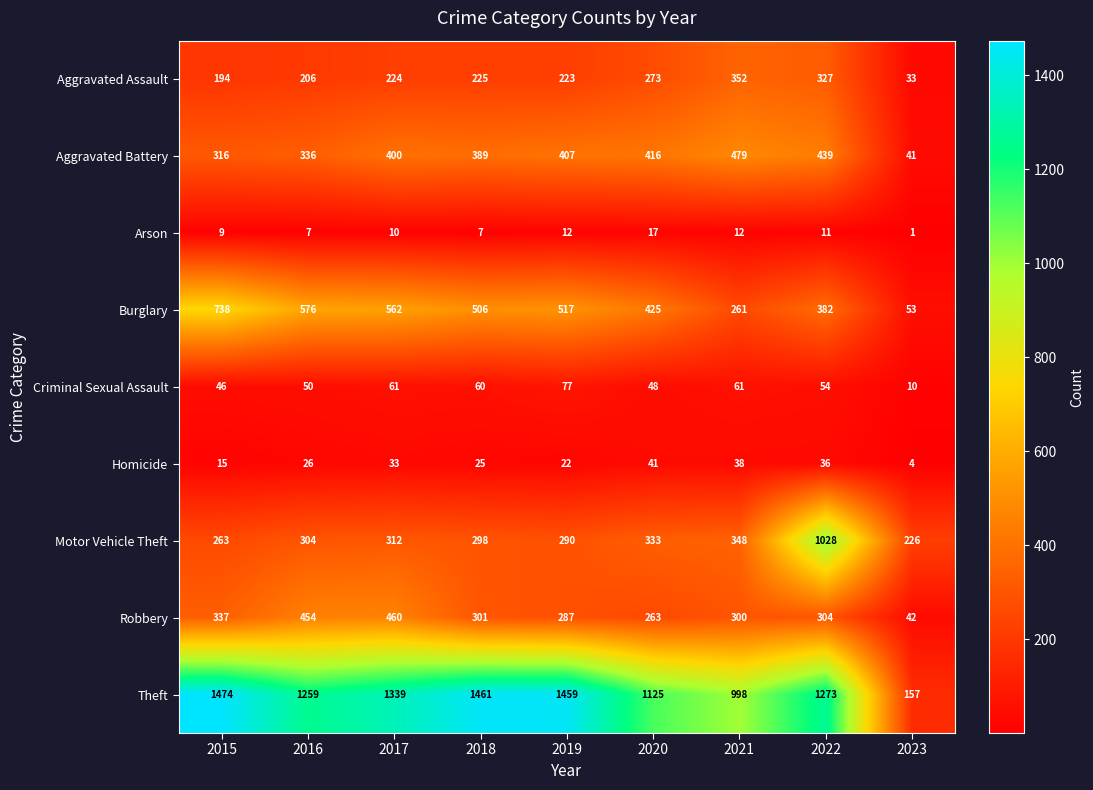

Which series has the largest range (max minus min)?

Theft